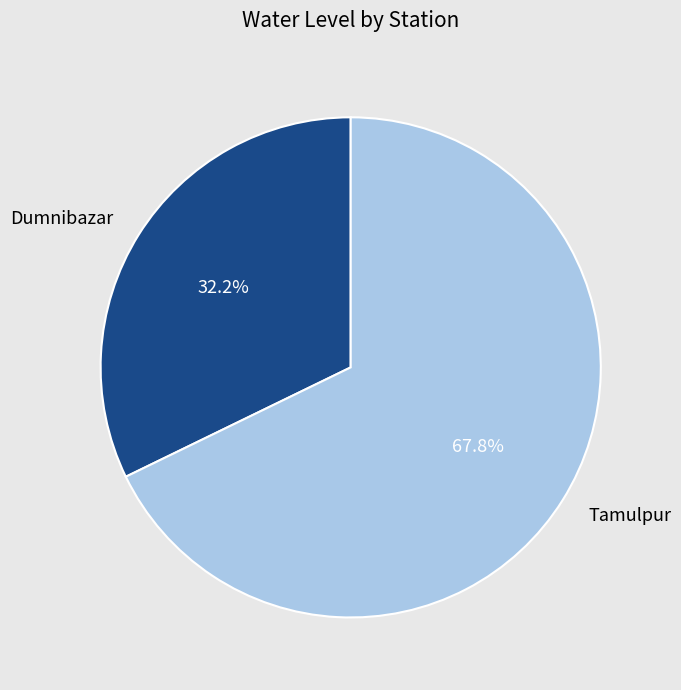

Is there any slice that represents more than half of the pie?

Yes